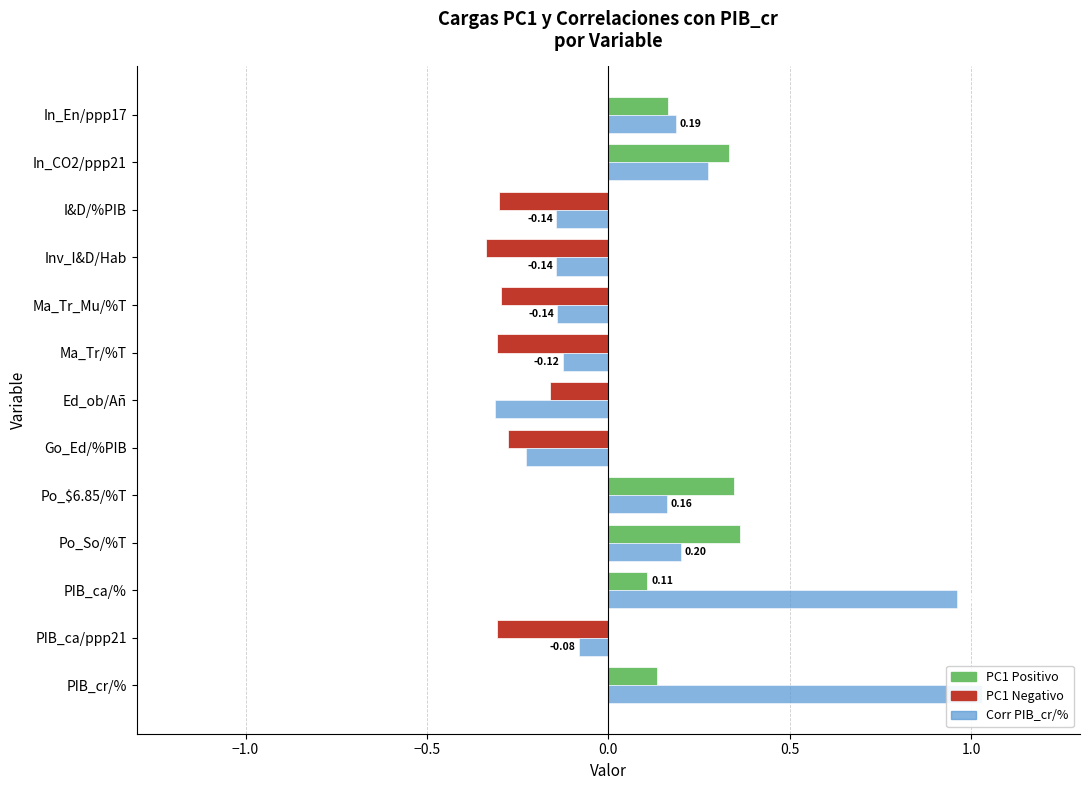

Are the bars horizontal?

Yes